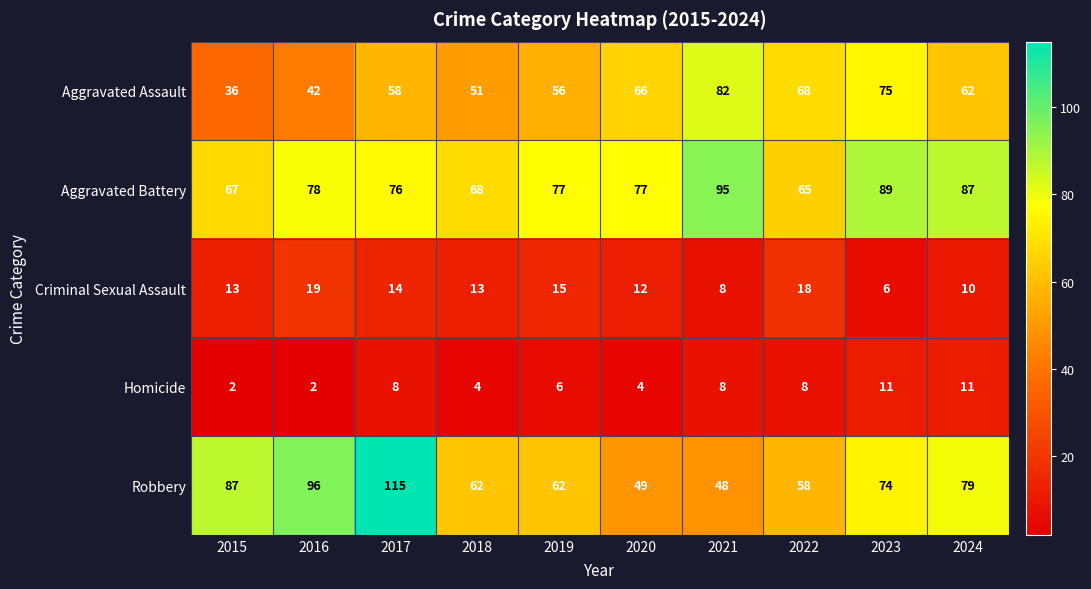

The Aggravated Battery series shows 18 at 2019. True or false?

False